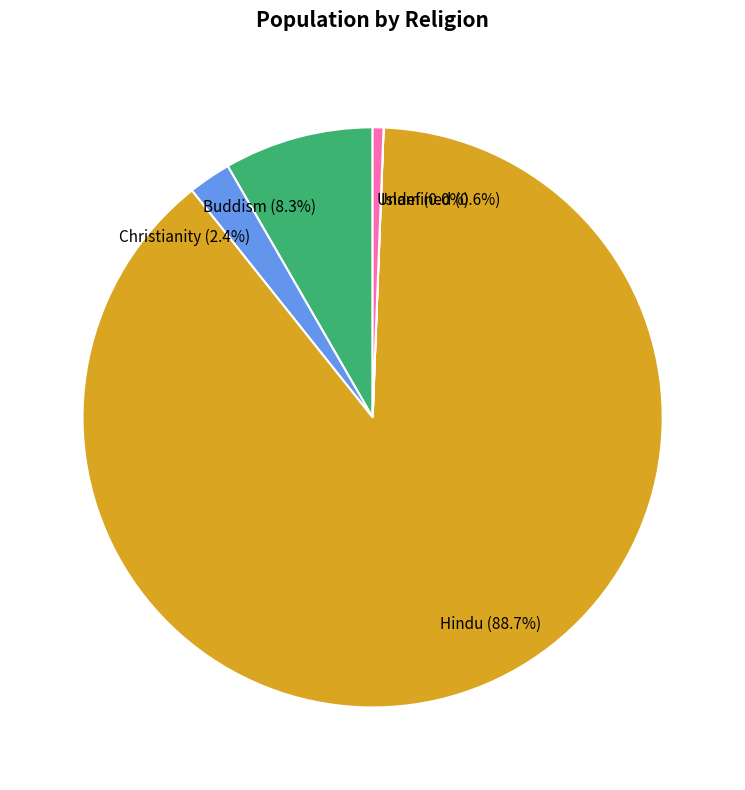

What is the majority slice?

Hindu